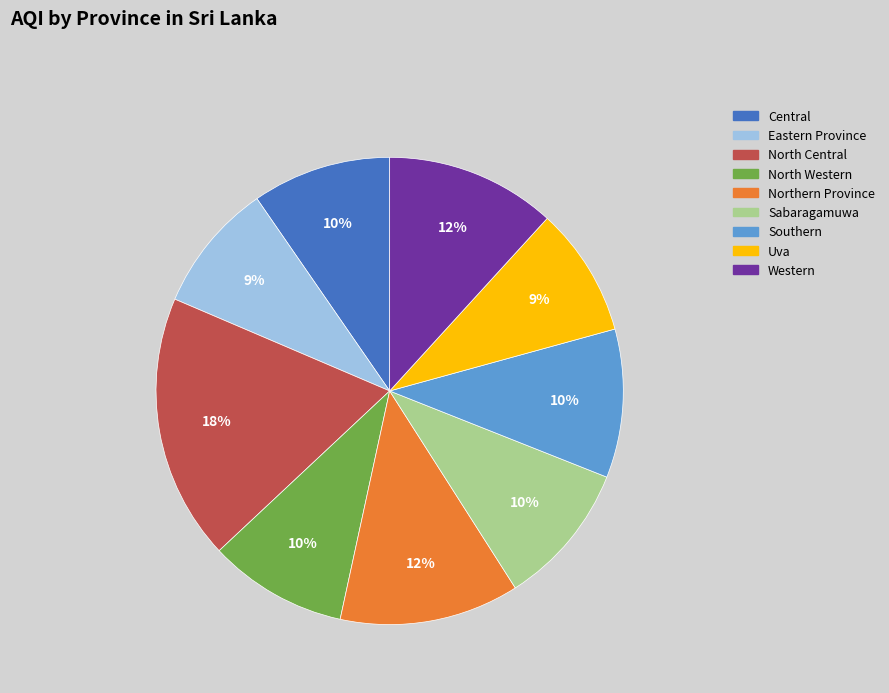

Does any single category account for the majority?

No